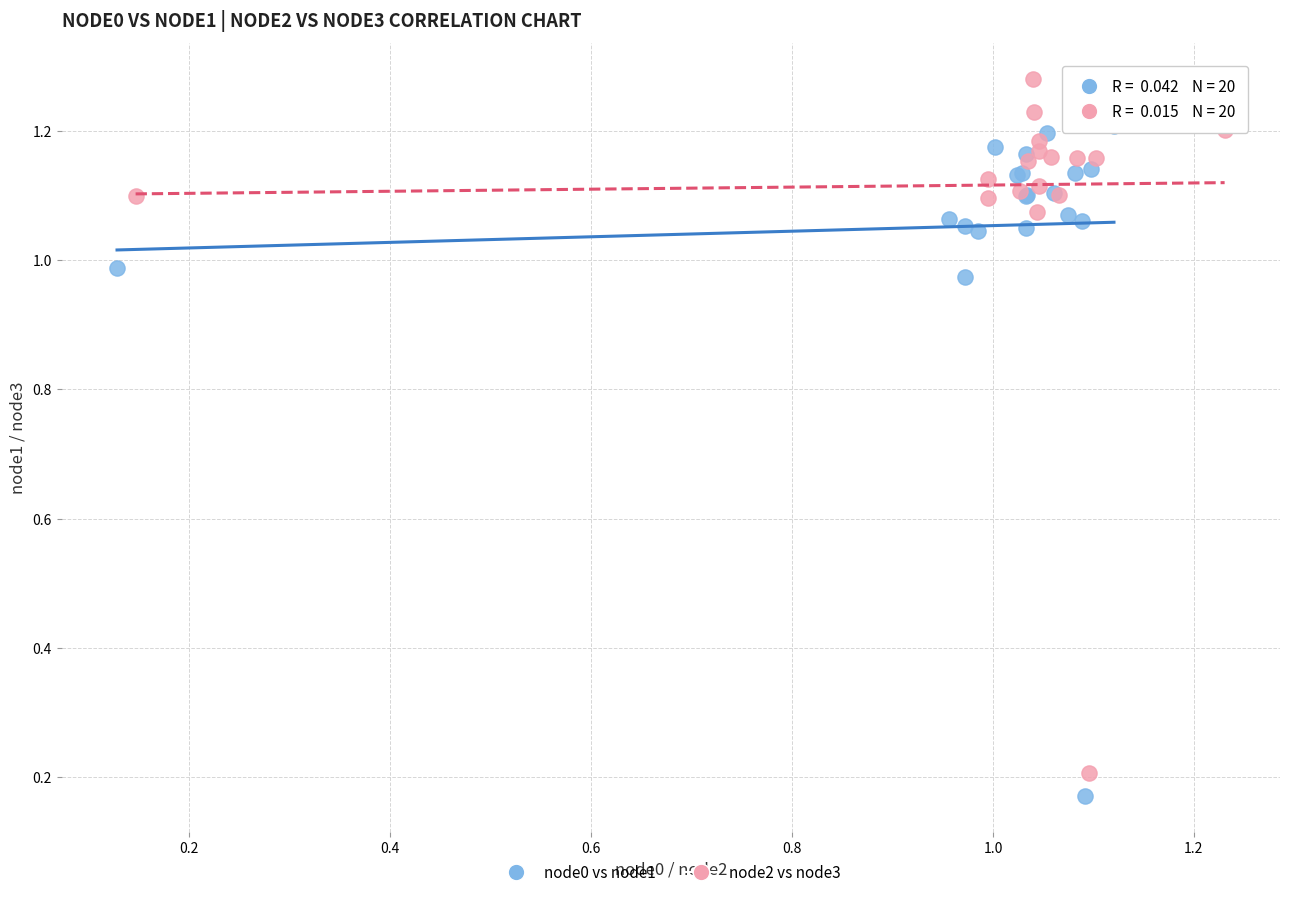

Which series contains the highest Y value?

node2 vs node3